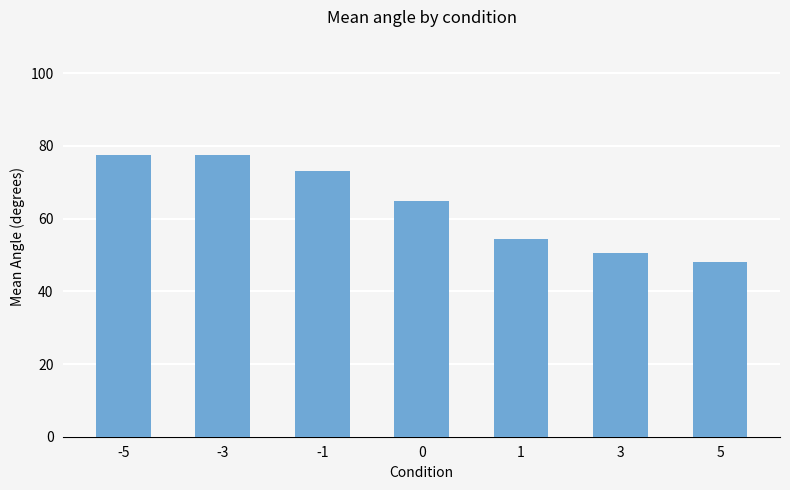

Is it true that the value at -3 is 23.9?

False